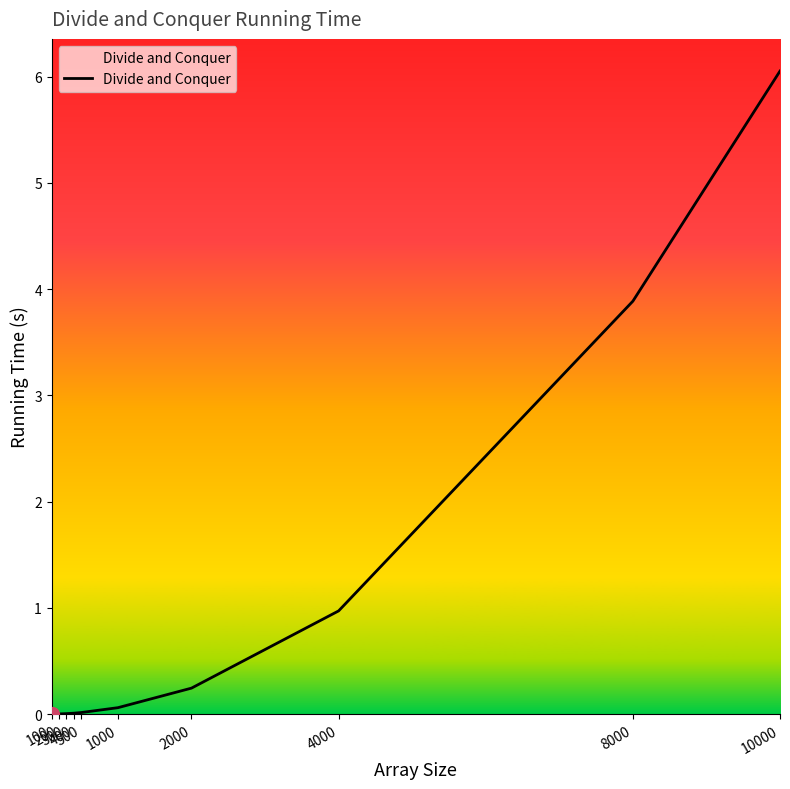

What is the difference between the maximum and minimum values?

6.1